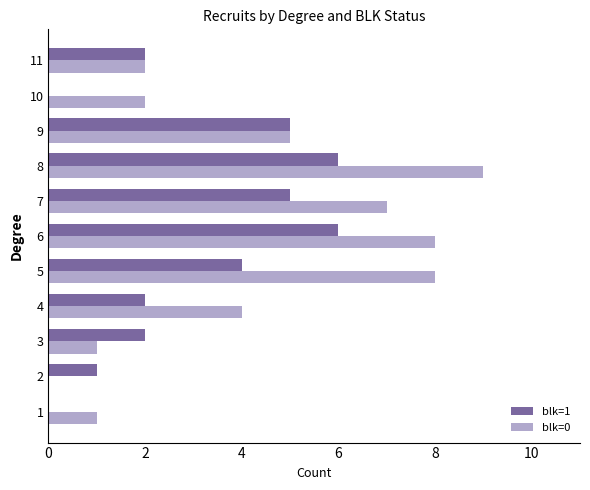

Is it true that blk=0 equals 9 at 8?

True